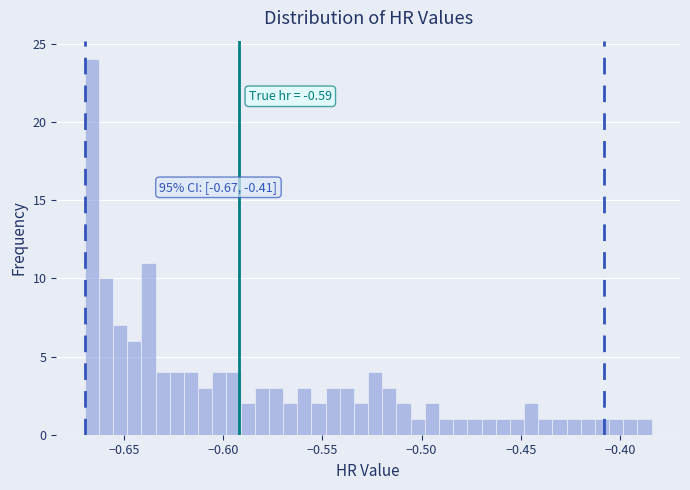

Around what value on the x-axis is the tallest bar? Give the approximate position of its centre, as read against the axis.

-0.665